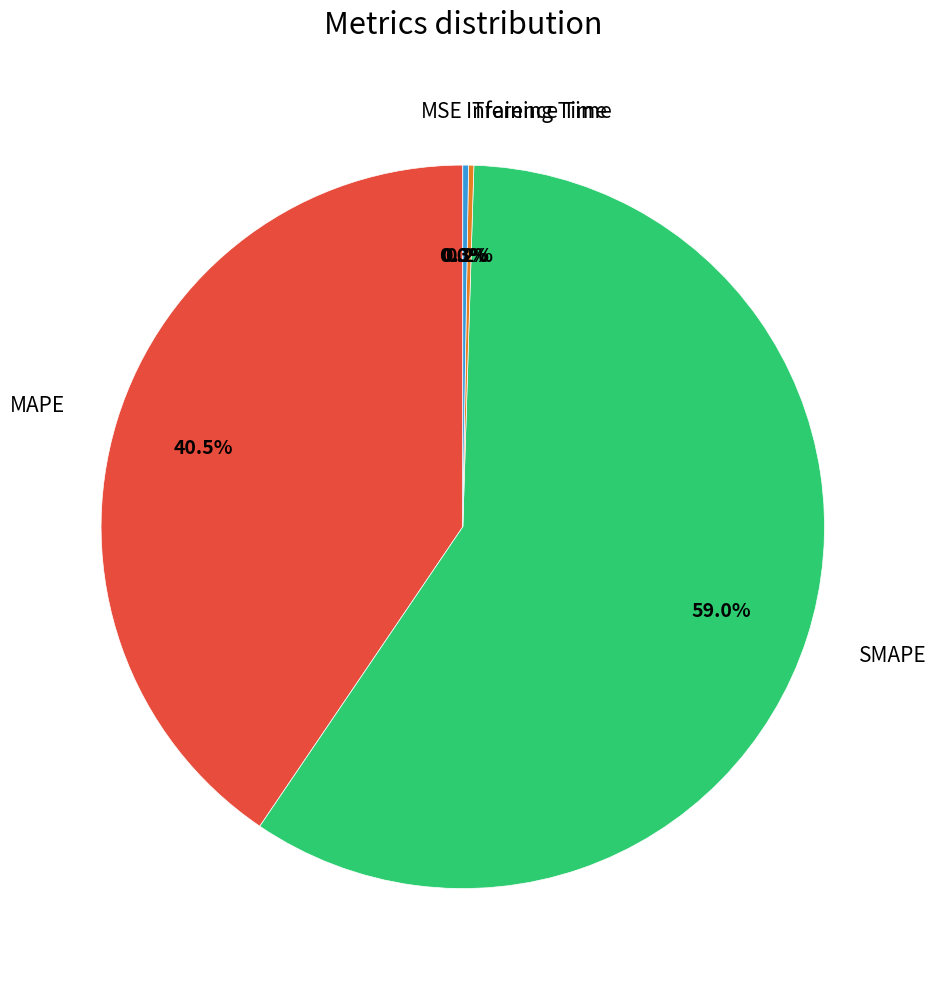

Which slice is the largest?

SMAPE